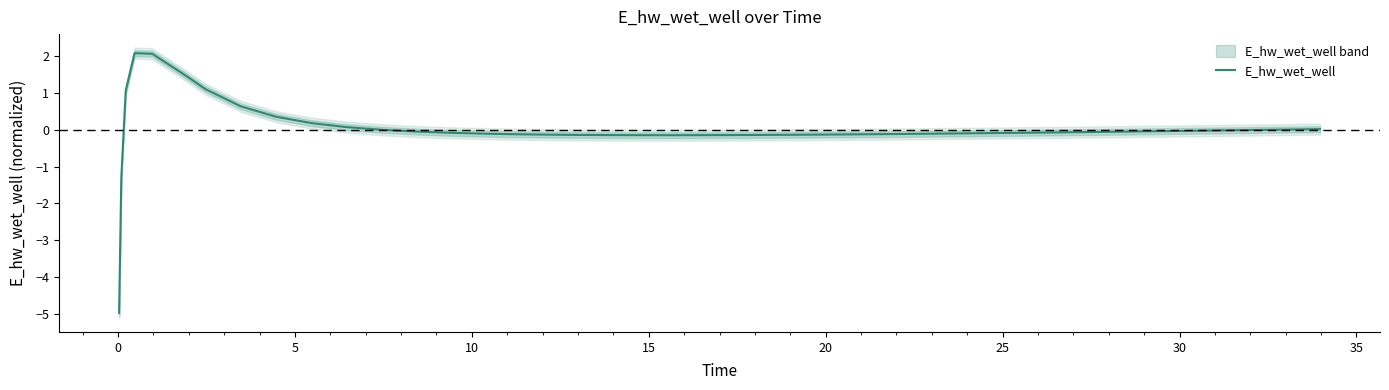

How many interior local peaks (higher than both neighbors) does the data have?

1